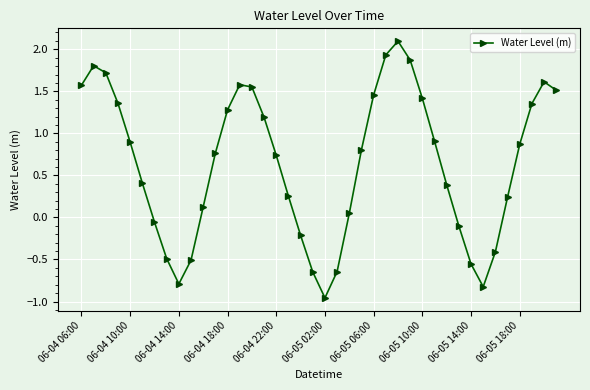

How many lines are shown in the chart?

1